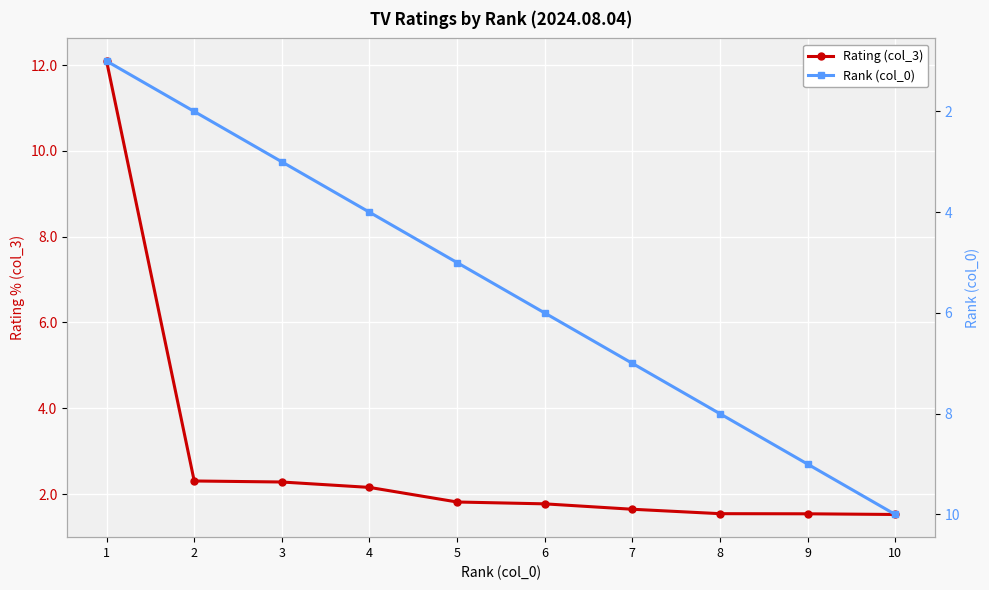

True or false: Rank (col_0) and Rating (col_3) cross at least once.

True